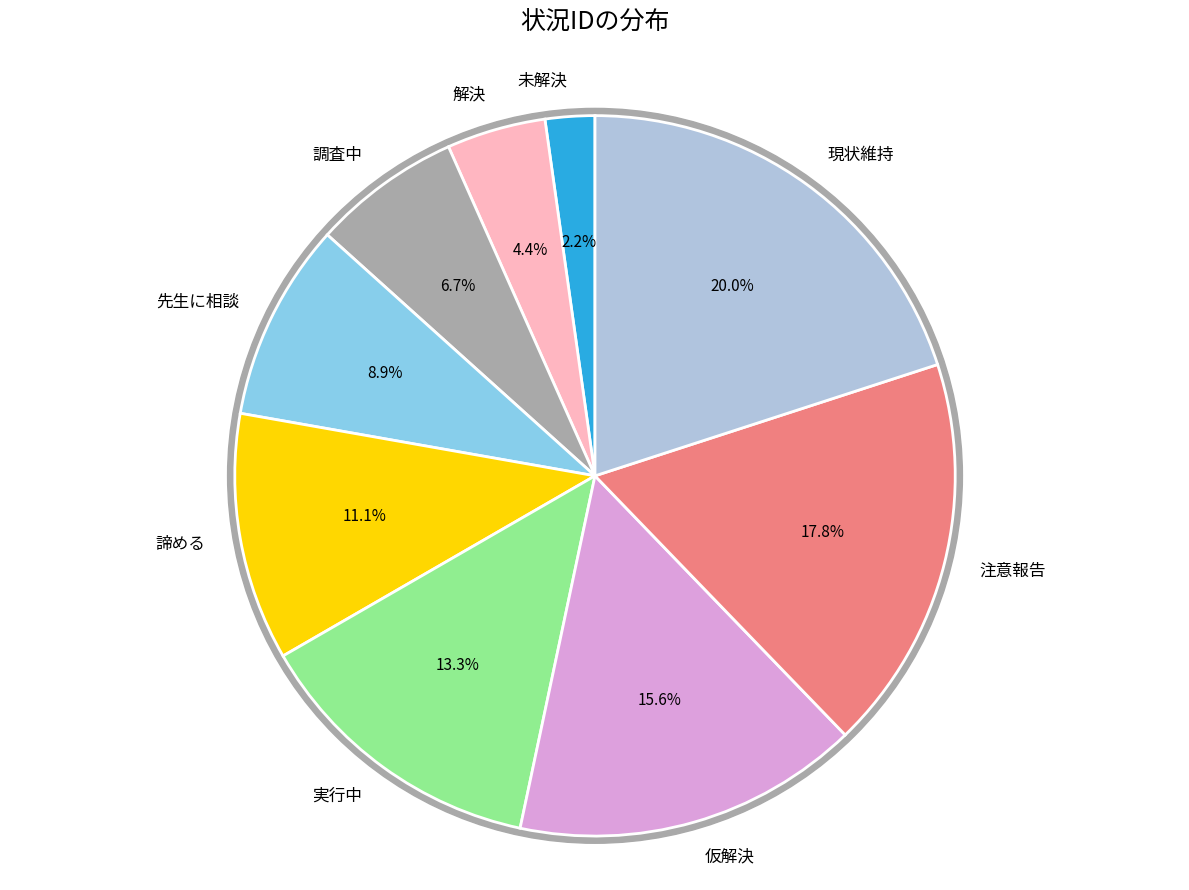

Is the sum of 現状維持 and 仮解決 greater than half?

No